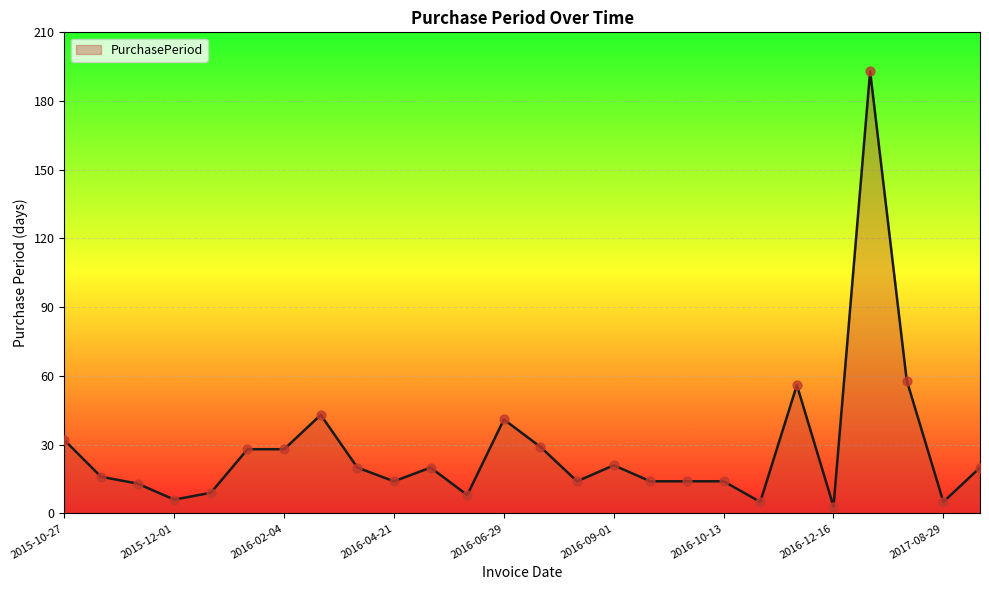

What is the maximum value shown in the chart?

193